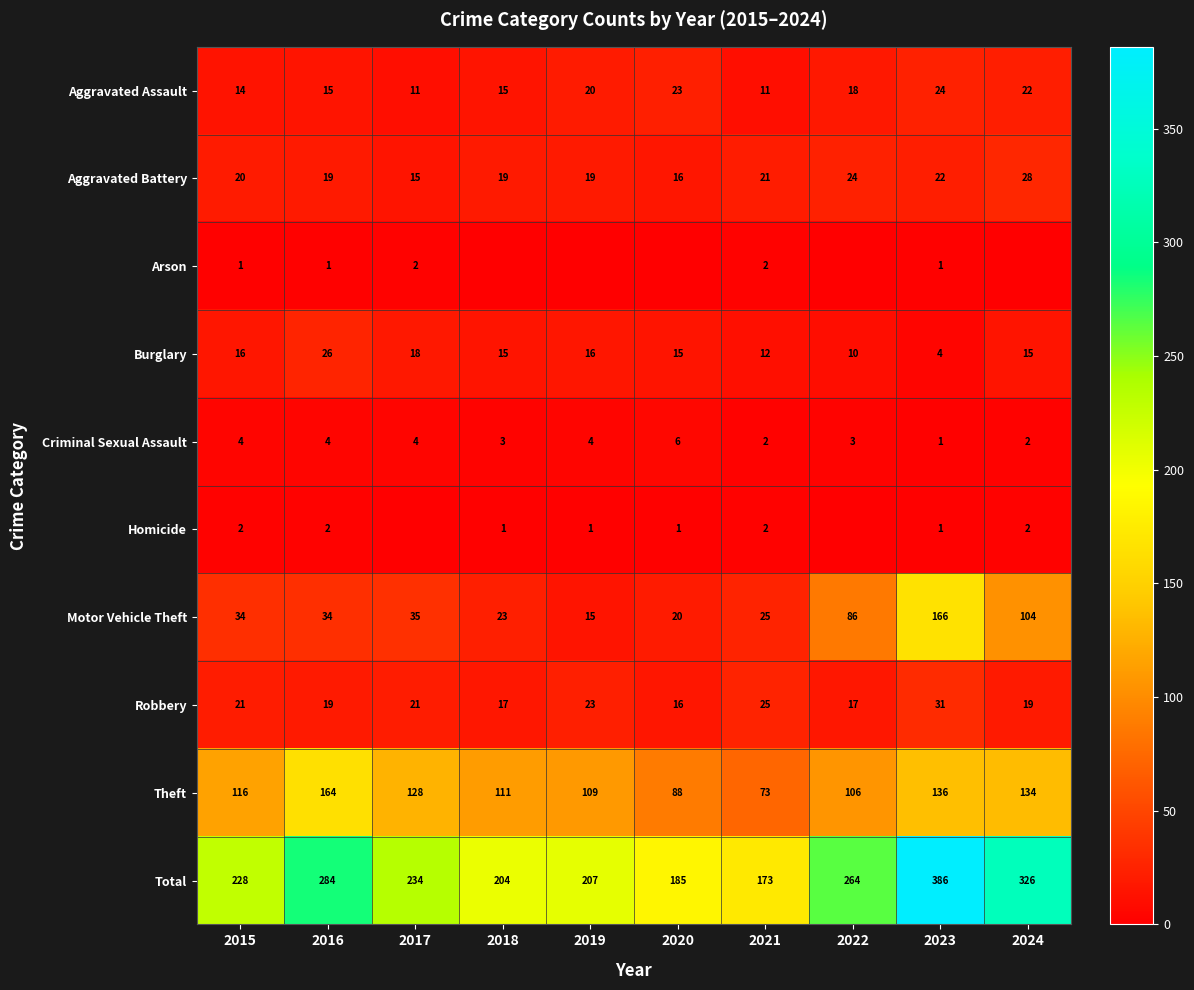

Where is Robbery nearest to the value 23?

2019